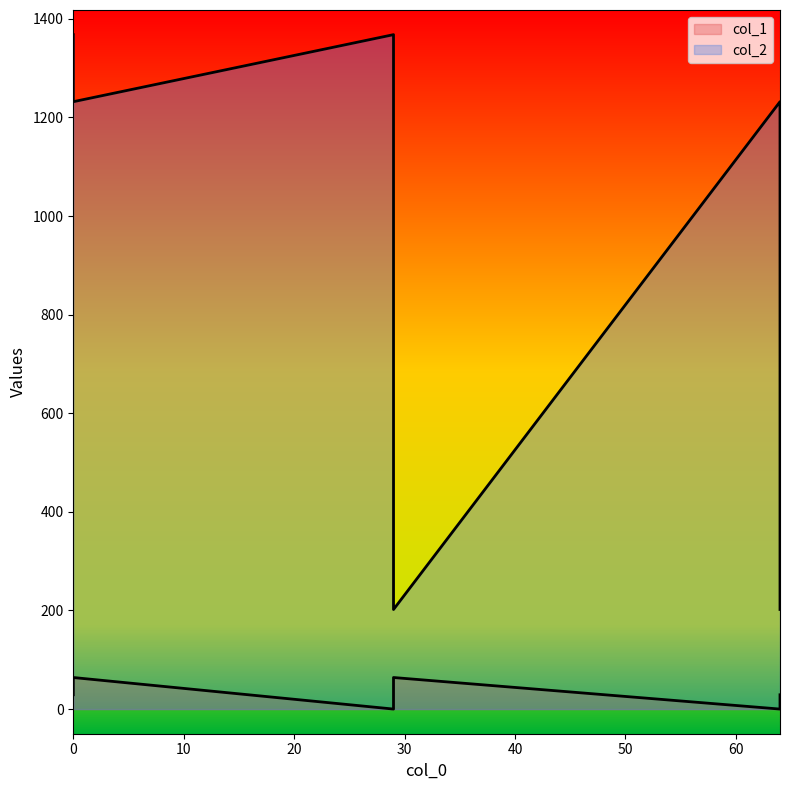

Reading right to left, what are all the values shown in this chart?

col_1: 29	0	64	64	0	29
col_2: 202	1232	1232	202	1368	1368